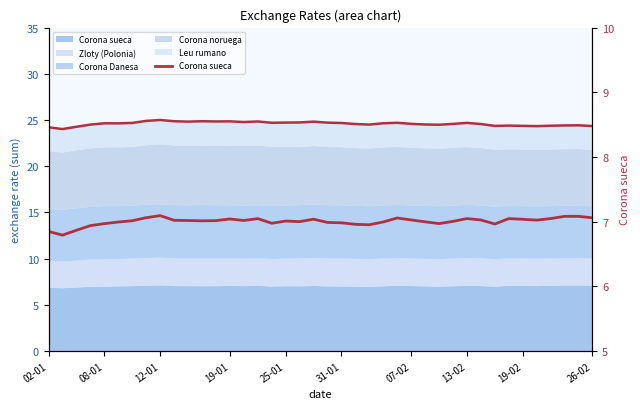

Is it true that the value at 28 is 4.1?

False